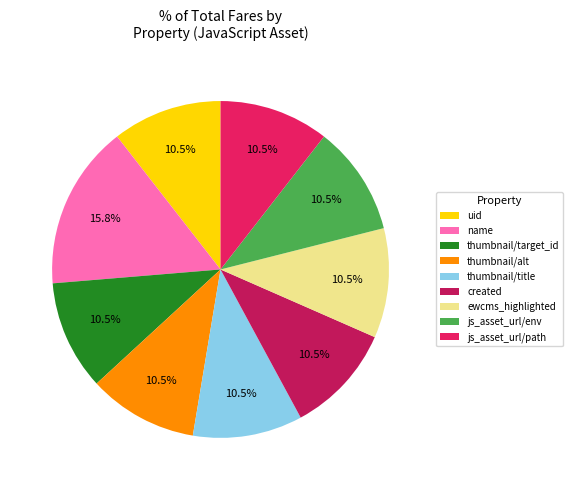

Which has a higher value, created or name?

name